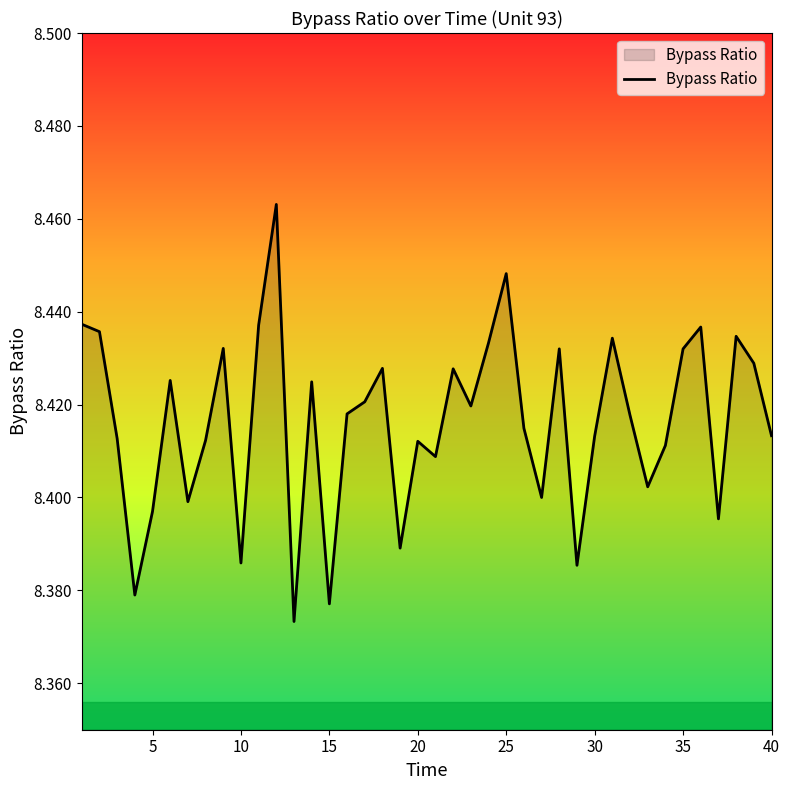

Does the chart display data point markers on the line(s)?

No